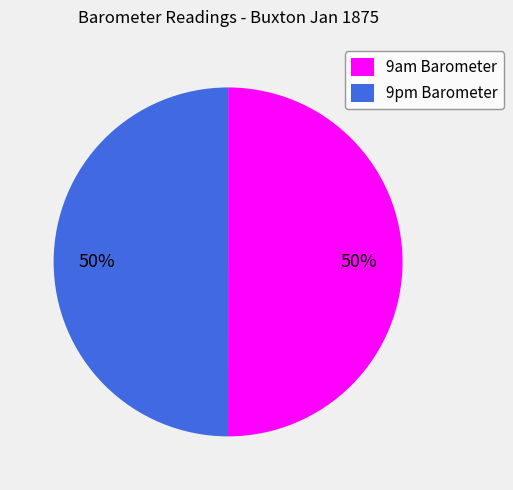

What is the ratio of the value at 9pm Barometer to the value at 9am Barometer?

1.0